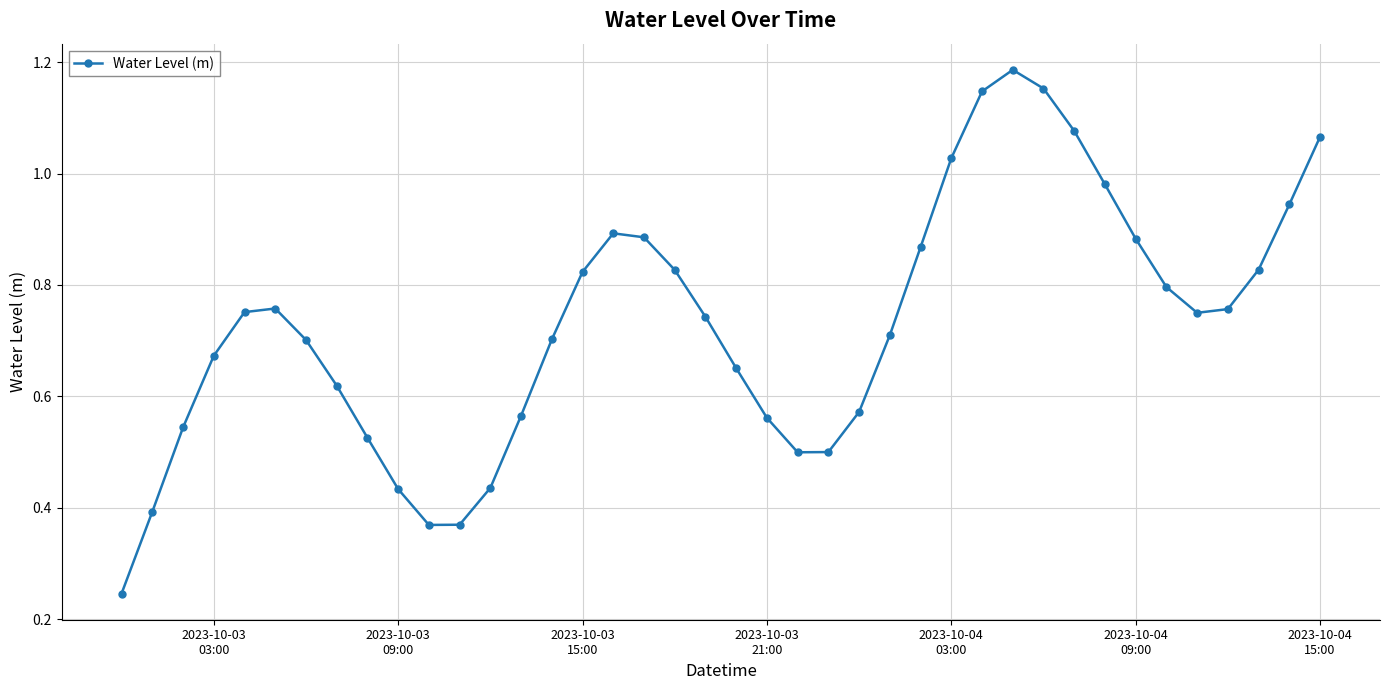

How many interior local valleys (lower than both neighbors) does the data have?

3